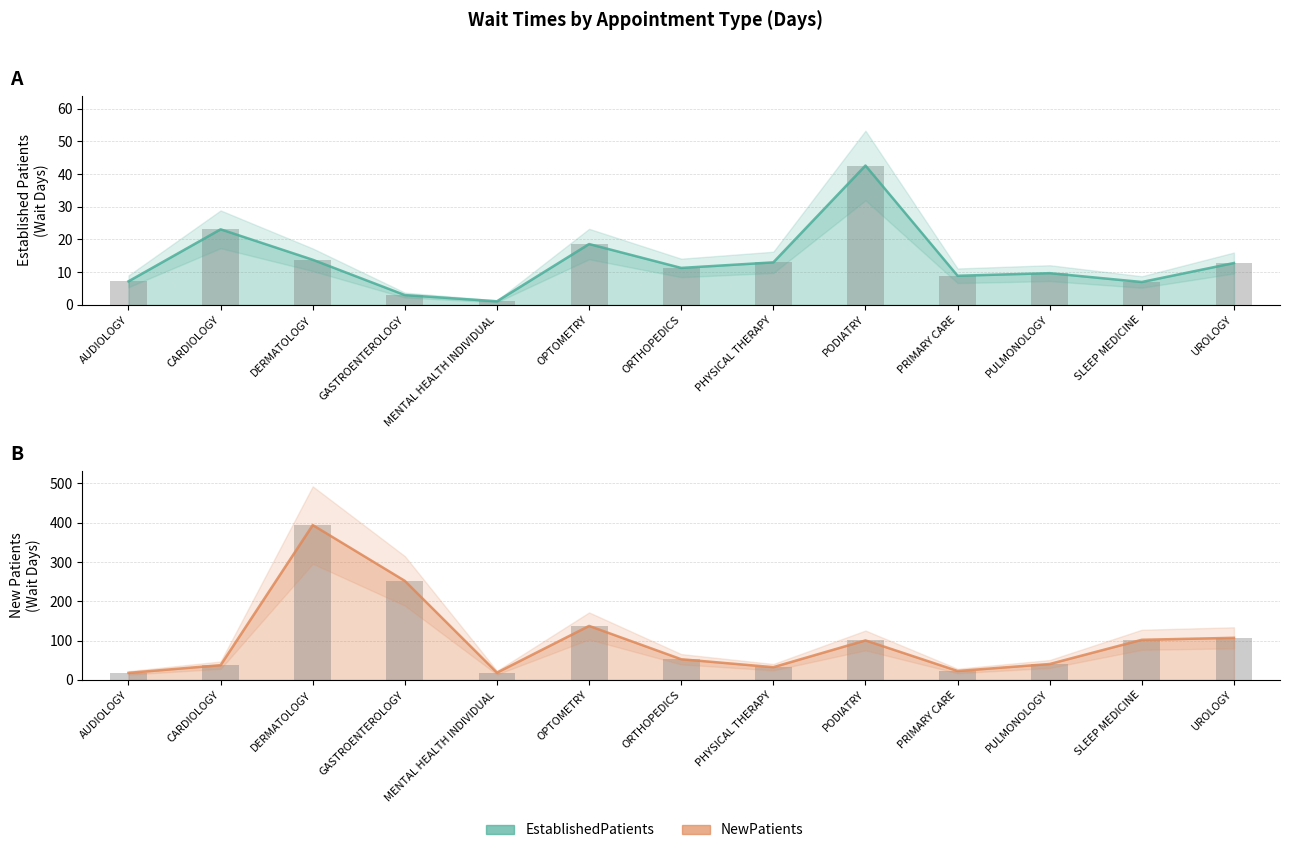

How many data points in NewPatients are above 52?

7